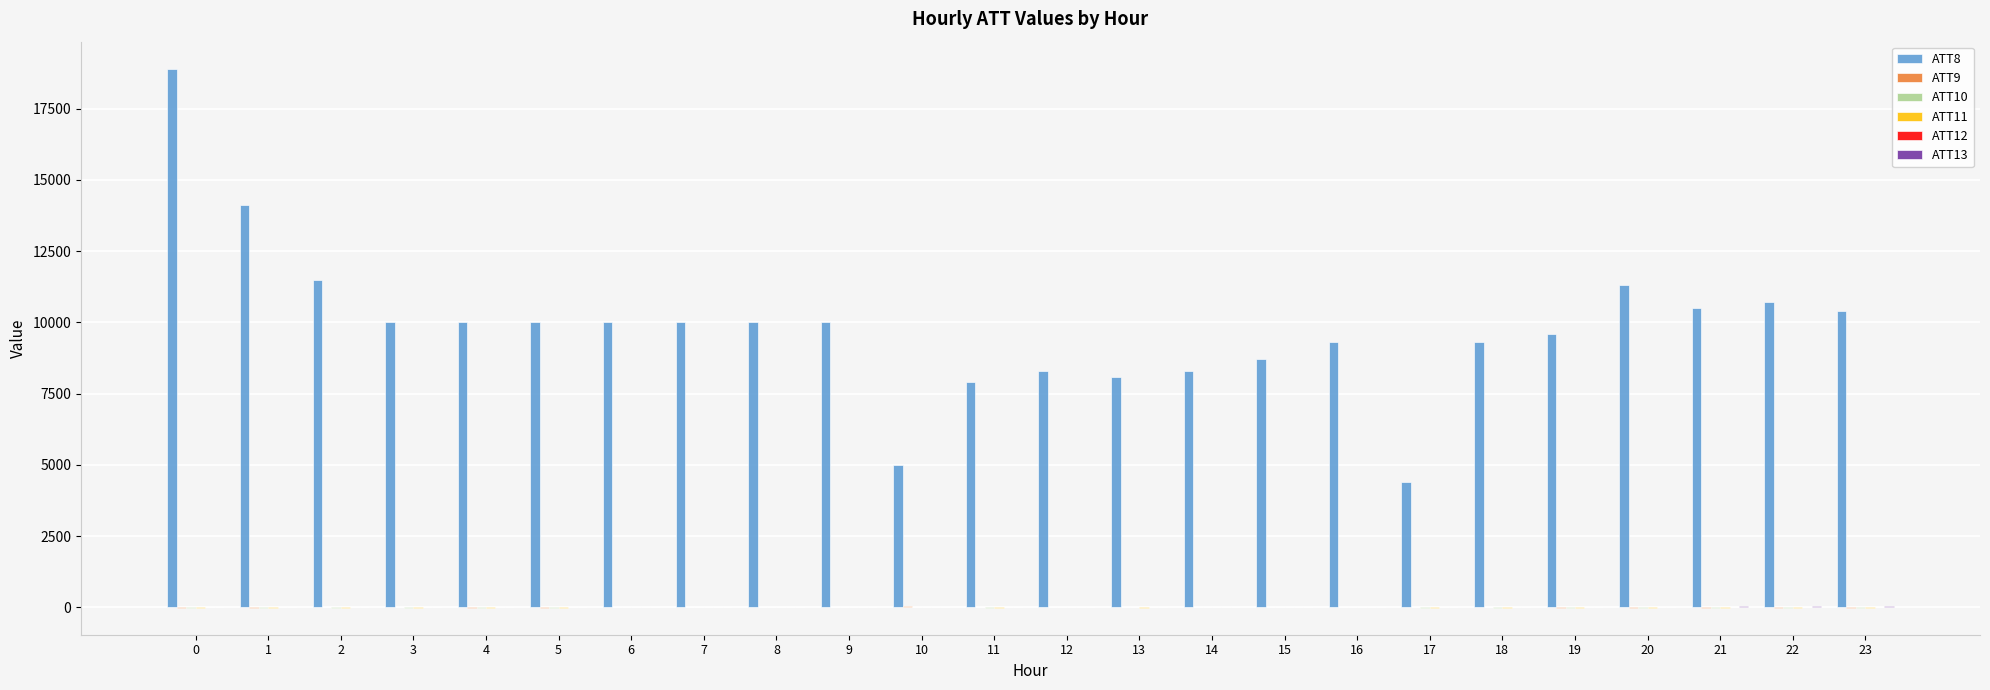

How many distinct data groups are displayed?

6